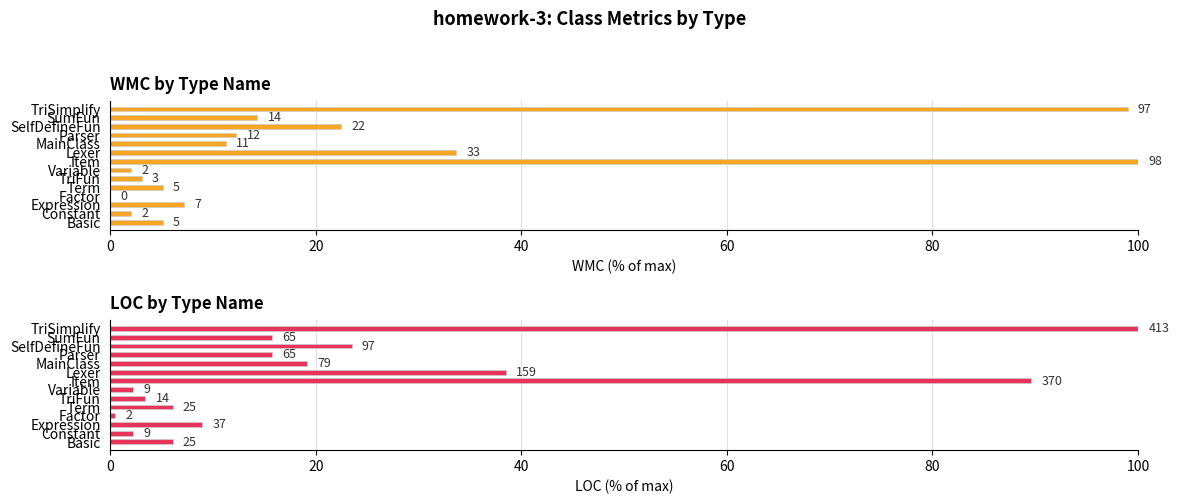

What is the sum of the WMC values at Lexer and Variable?

35.7